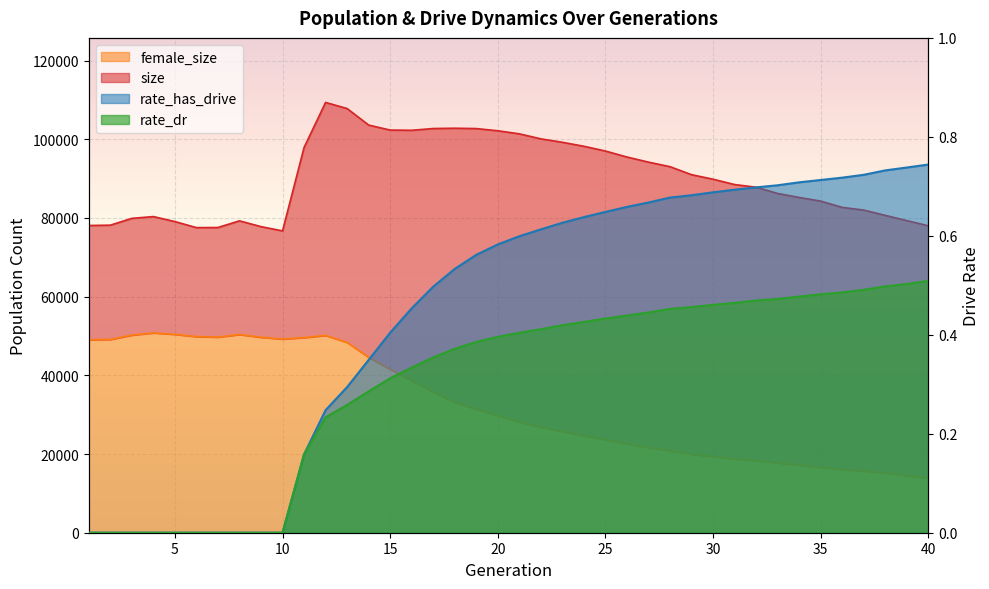

In size, how many points are lower than both neighbors (excluding endpoints)?

3